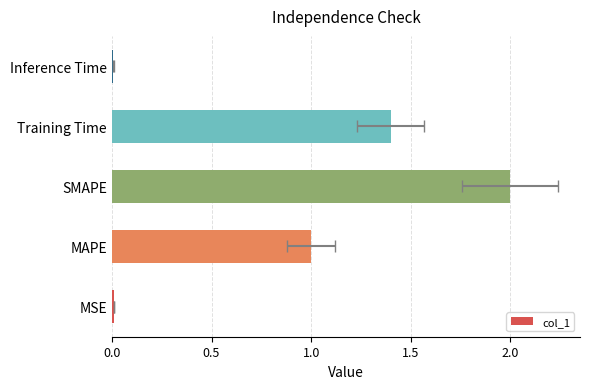

True or false: the data shows 0.0 at Inference Time.

True